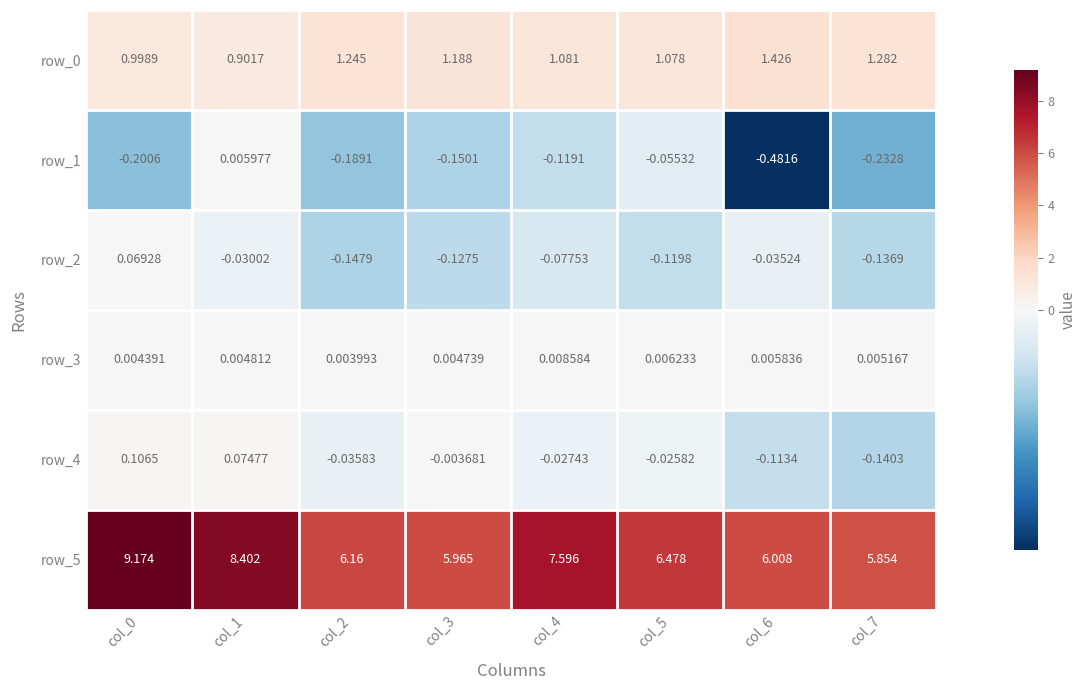

Is the value of row_3 at col_6 greater than the value of row_5 at col_7?

No